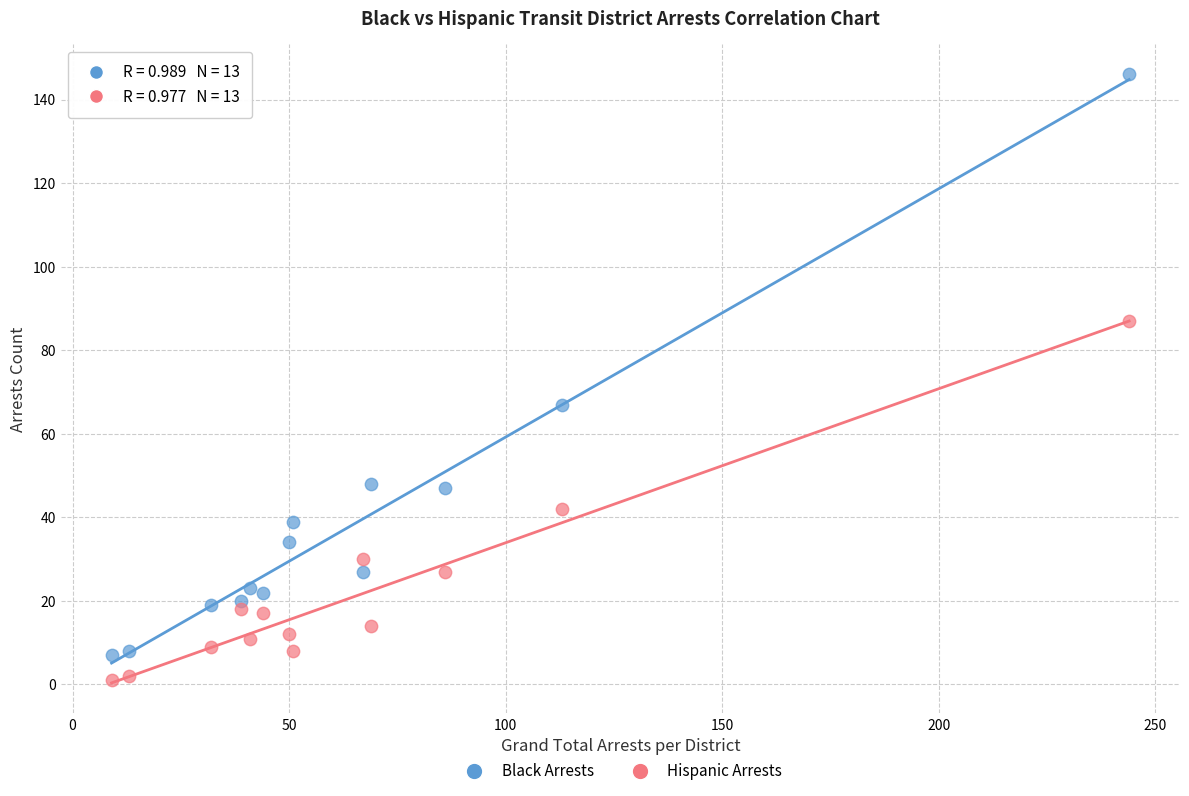

Which series reaches the minimum Y coordinate?

Hispanic Arrests